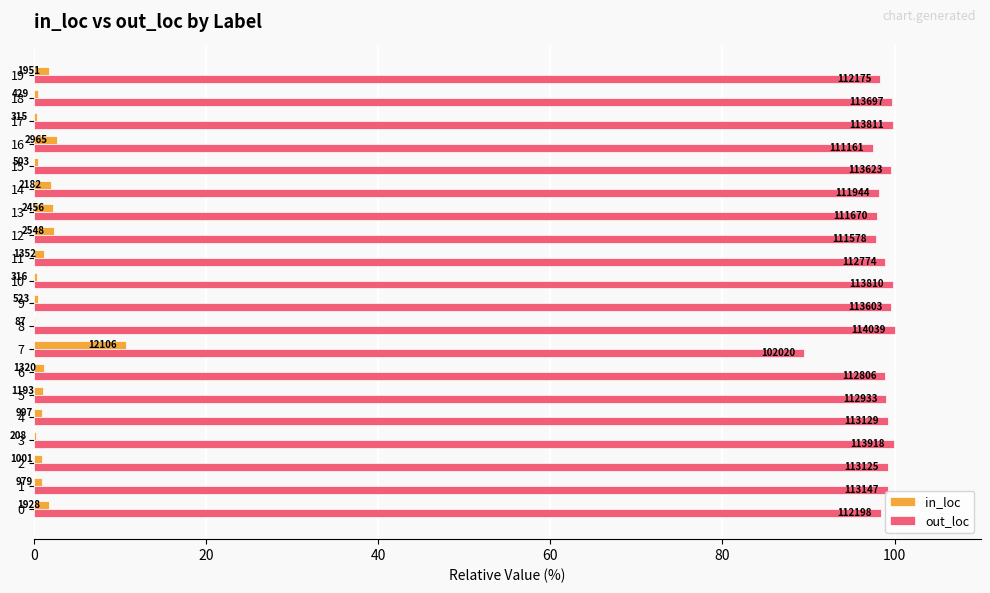

Which has a higher value, 13 or 16?

16